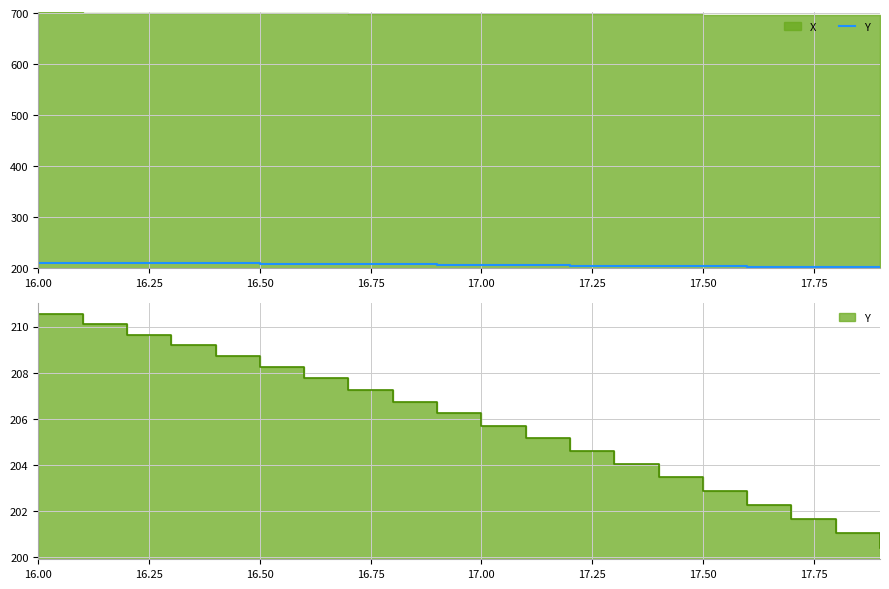

True or false: the data shows 365.7 at 16.25.

False